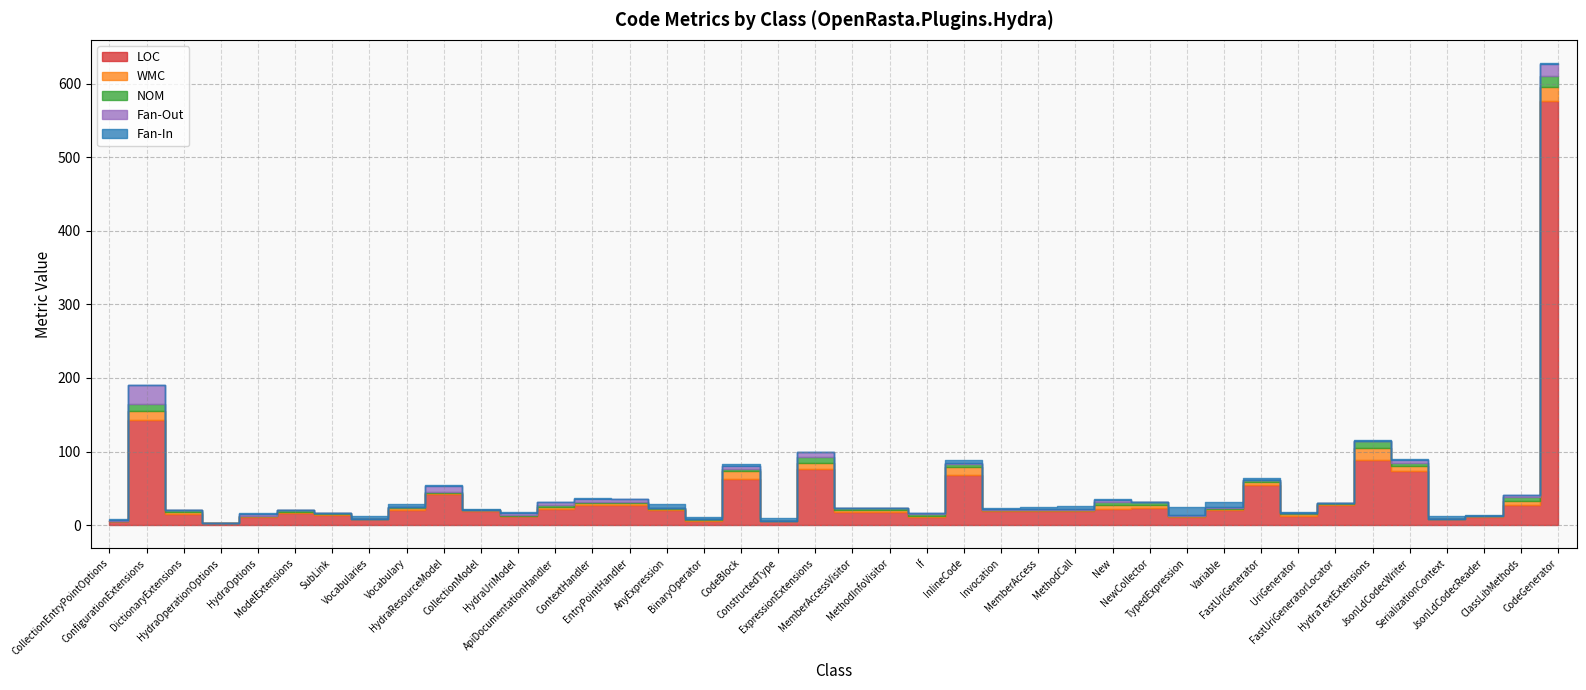

How many data points does each series have?

40